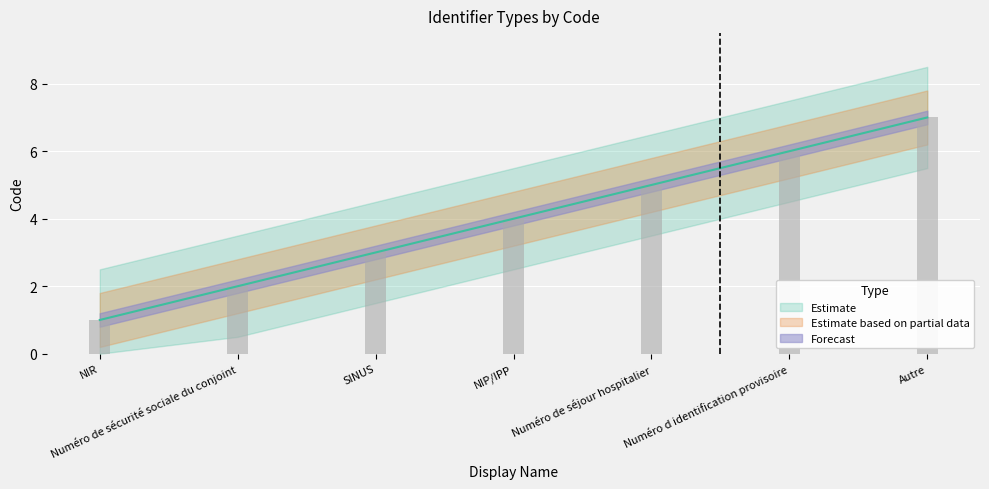

Count the number of categories in the chart.

7